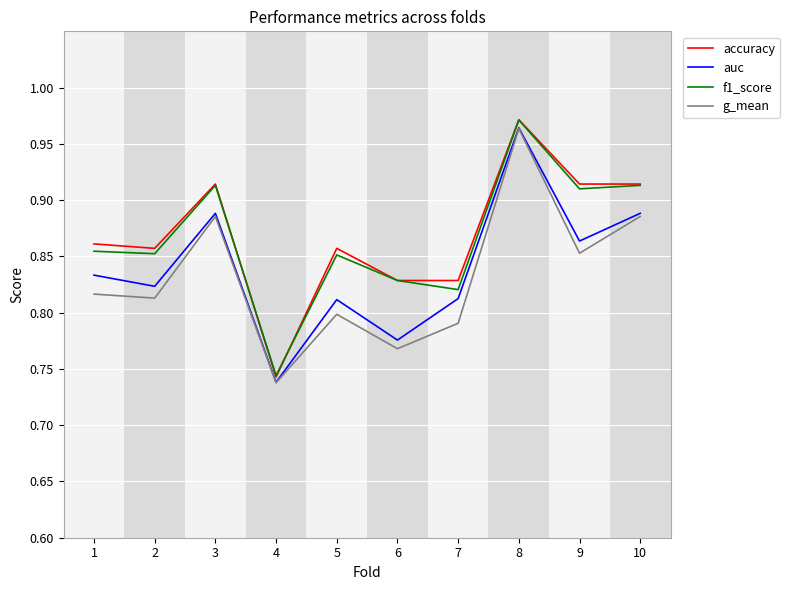

What is the total value across all series at 8?

3.9